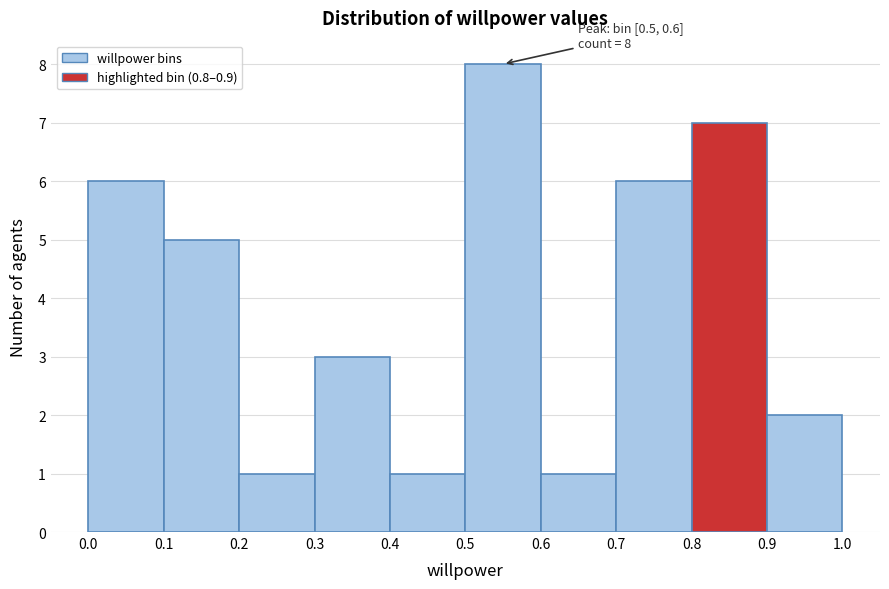

Which range on the x-axis has the tallest bar?

0.5 to 0.6